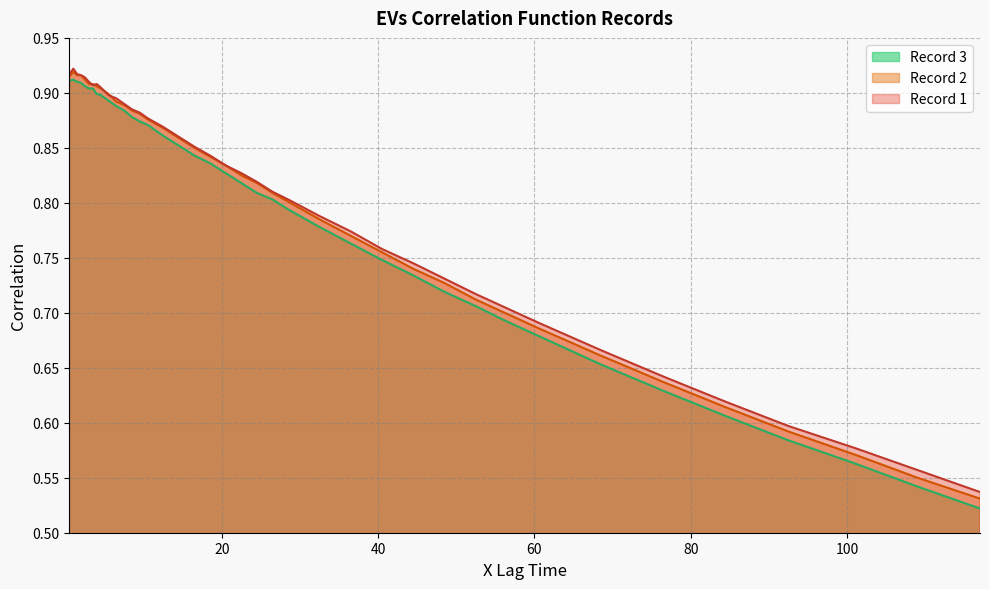

What is the difference between the maximum and second lowest values in the Record 1 series?

0.4